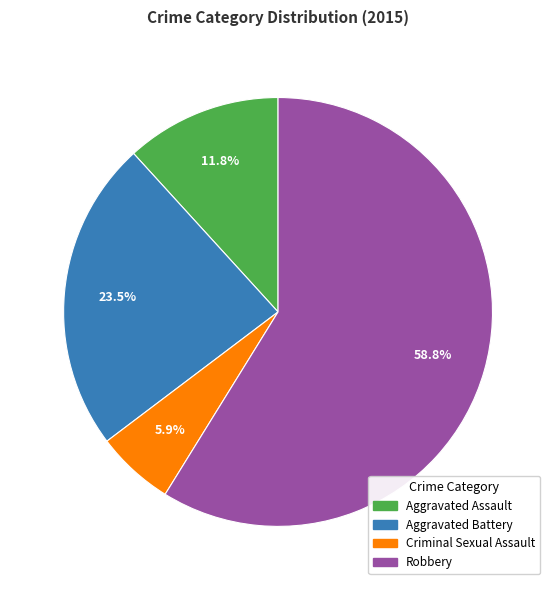

What percentage is the Aggravated Assault slice, to the nearest percent?

12%